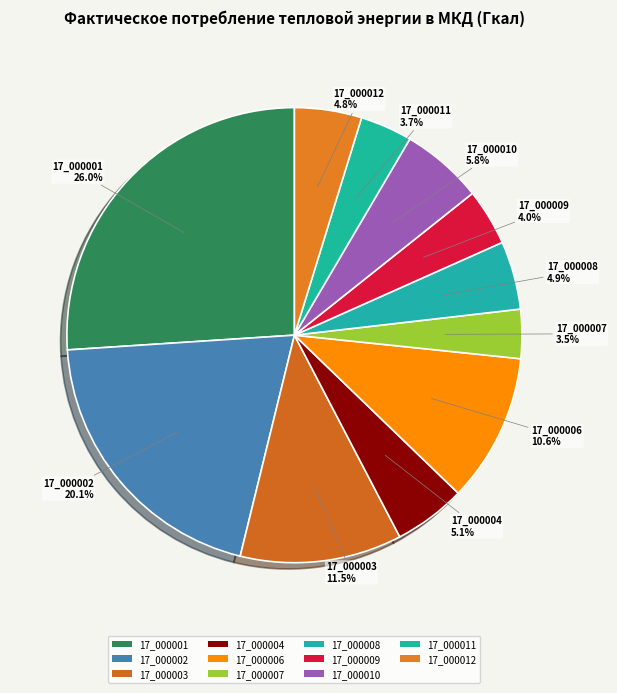

To the nearest percent, what is the combined percentage of 17_000011 and 17_000007?

7%